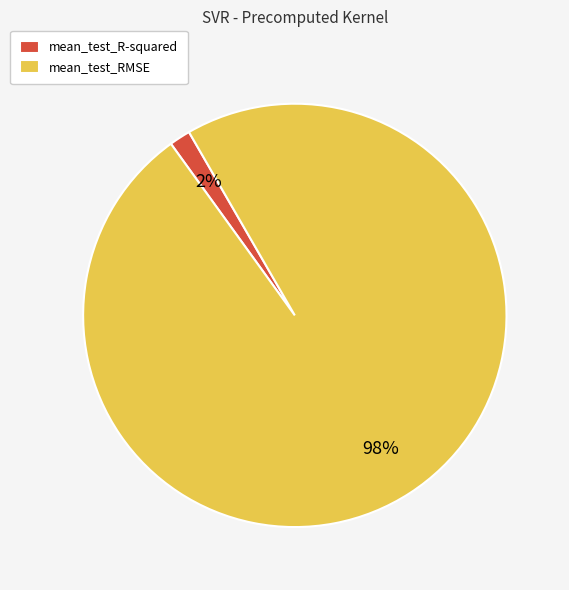

To the nearest percent, what is the combined percentage of mean_test_R-squared and mean_test_RMSE?

100%